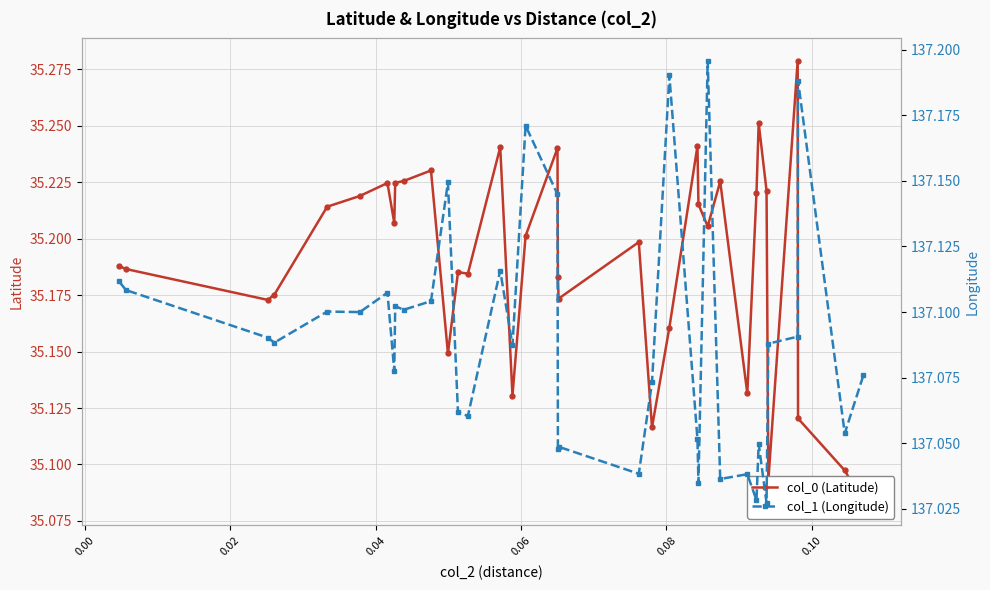

What is the average value of the col_1 (Longitude) series?

137.1